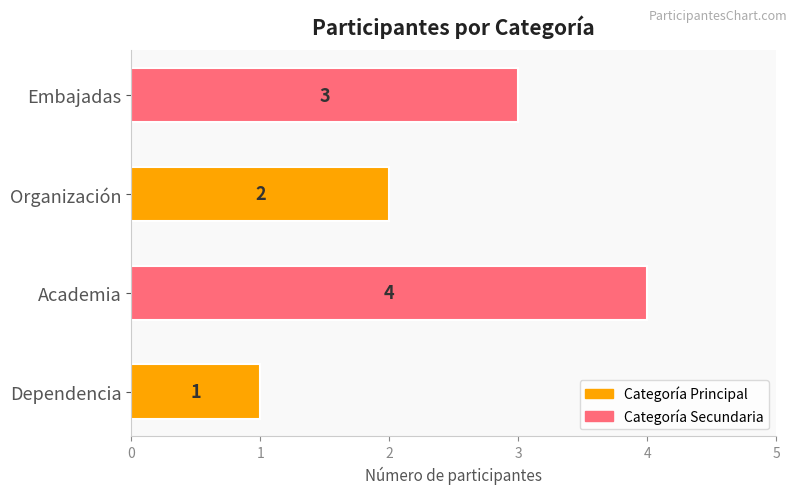

Where is the data nearest to the value 2?

Organización